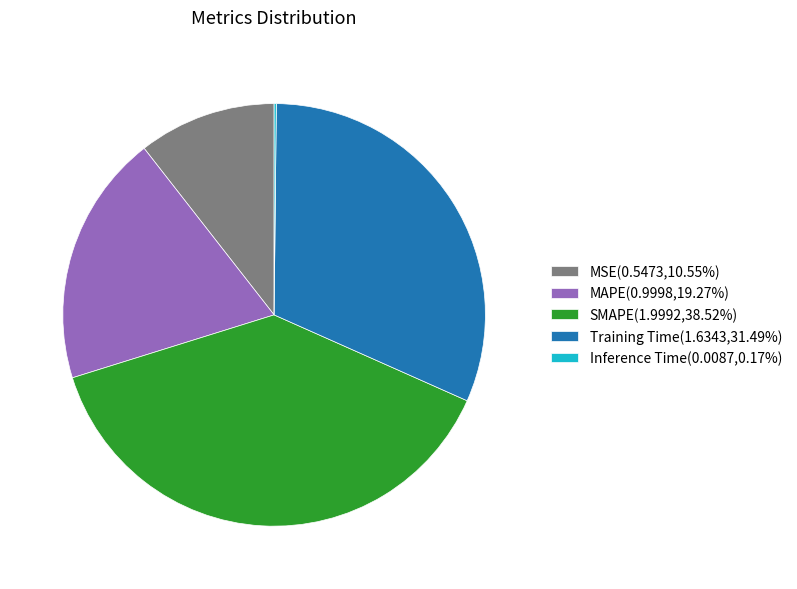

Combined, do SMAPE(1.9992,38.52%) and Training Time(1.6343,31.49%) account for over 50%?

Yes